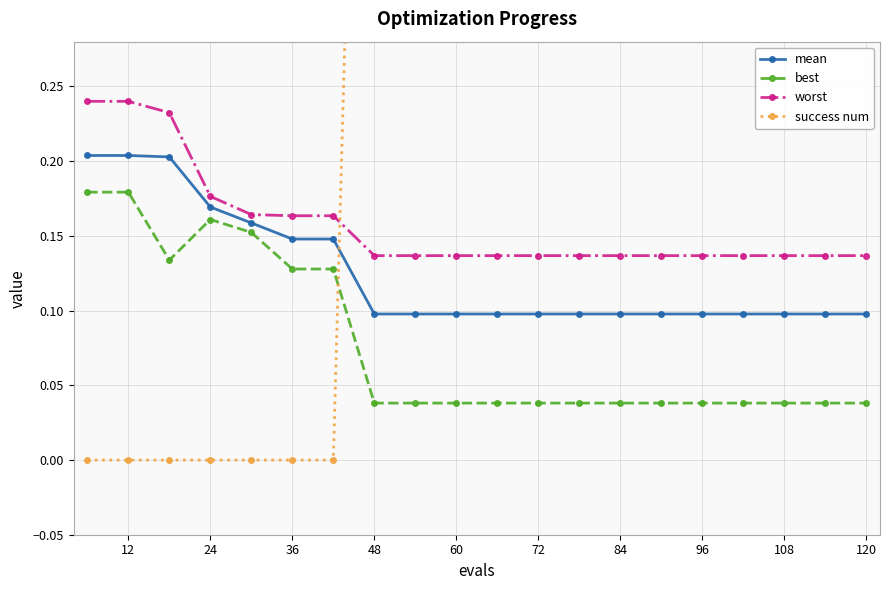

Is it true that best equals 0.0 at 12?

False